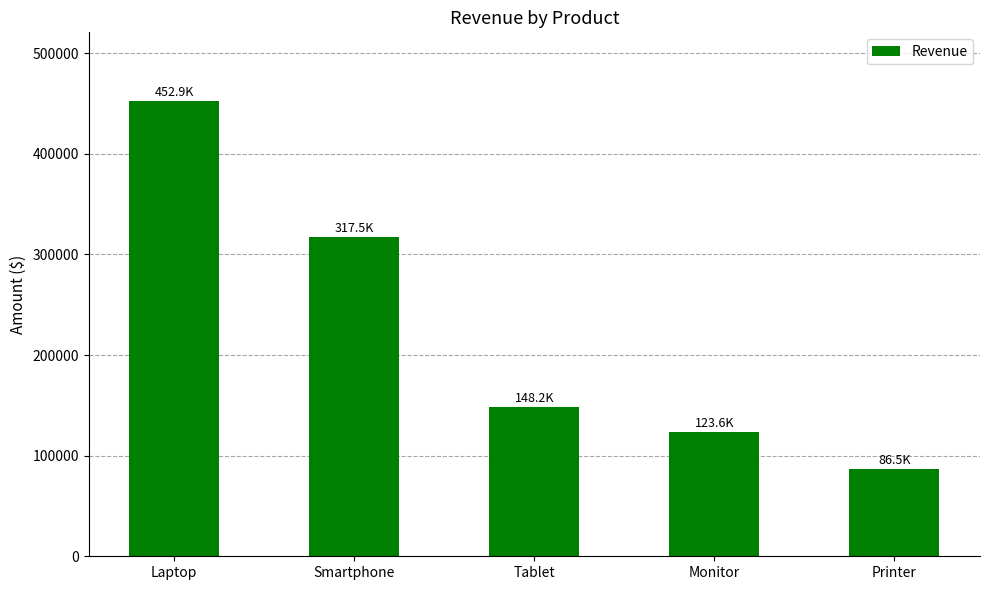

What is the difference between the second highest and minimum values?

230950